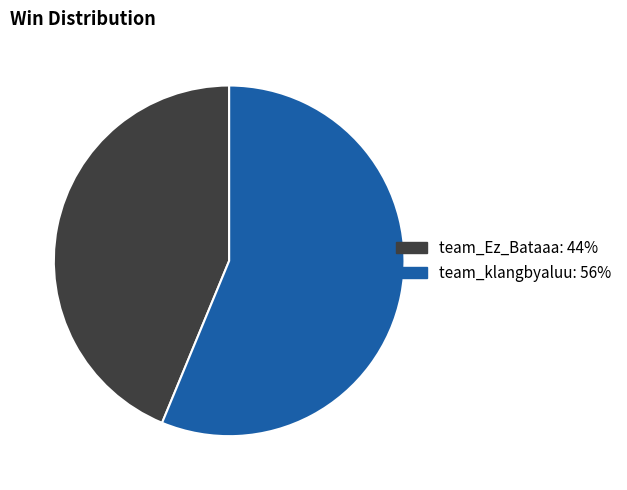

Rank the categories by value from highest to lowest.

team_klangbyaluu, team_Ez_Bataaa